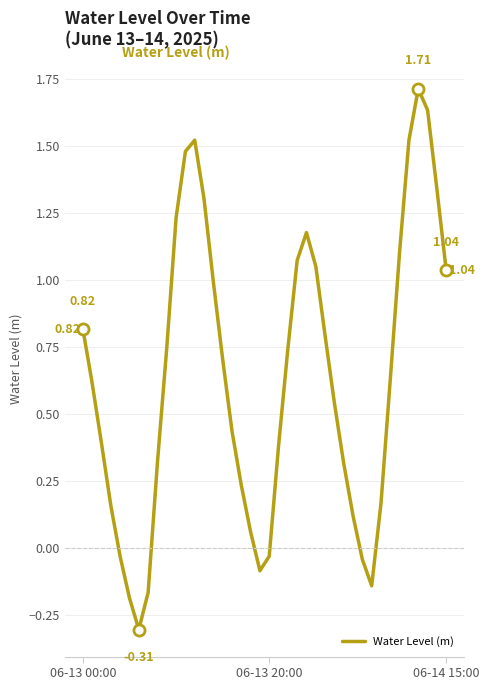

What is the difference between the maximum and minimum values?

2.0